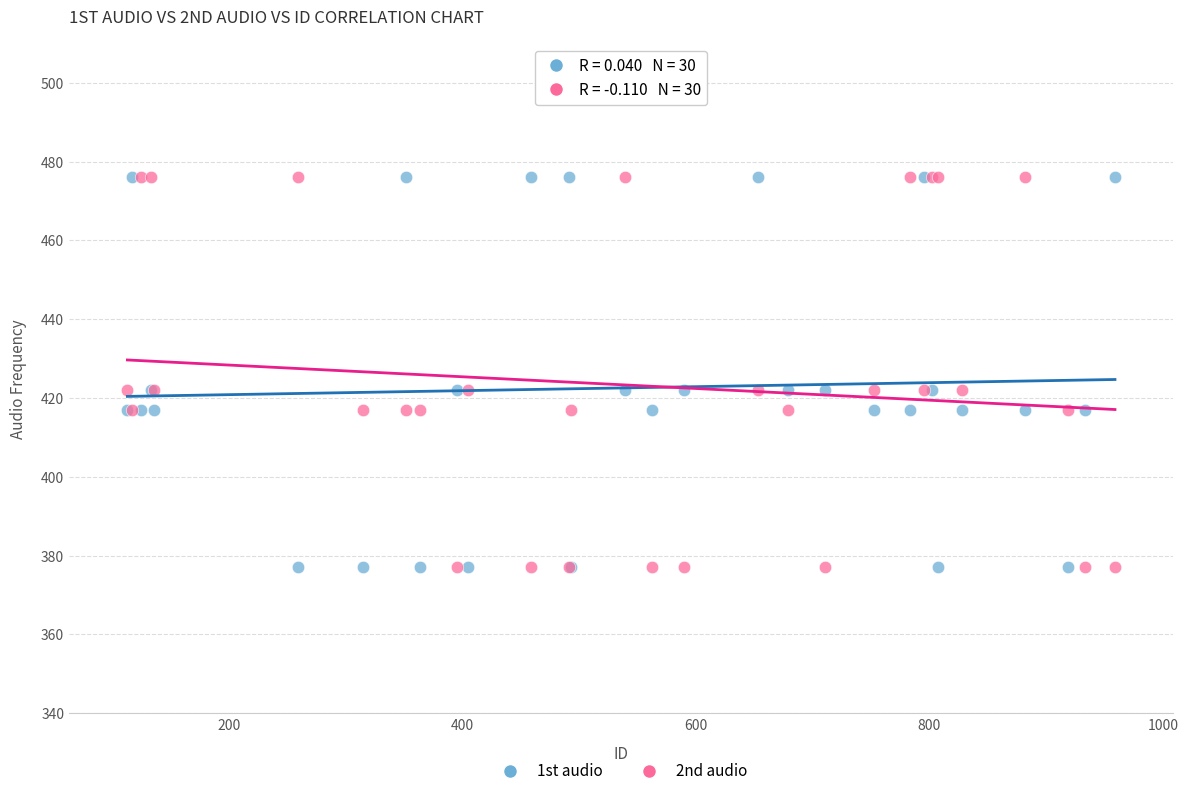

What are all the series names shown in the legend?

1st audio, 2nd audio